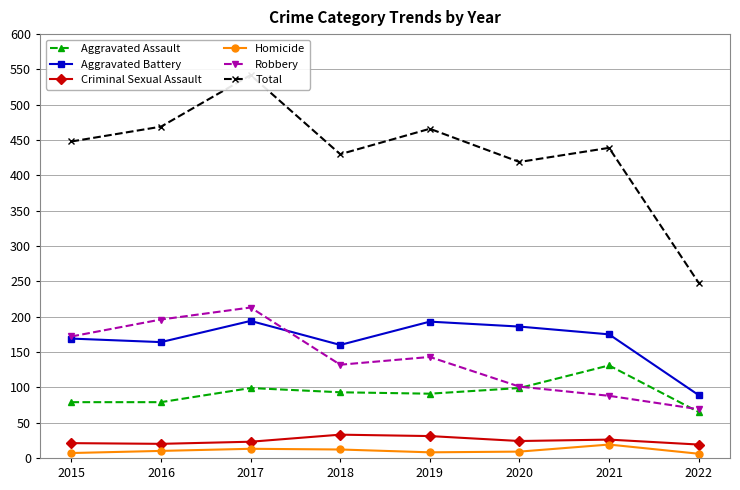

Rank the series at 2018 from lowest to highest value.

Homicide, Criminal Sexual Assault, Aggravated Assault, Robbery, Aggravated Battery, Total